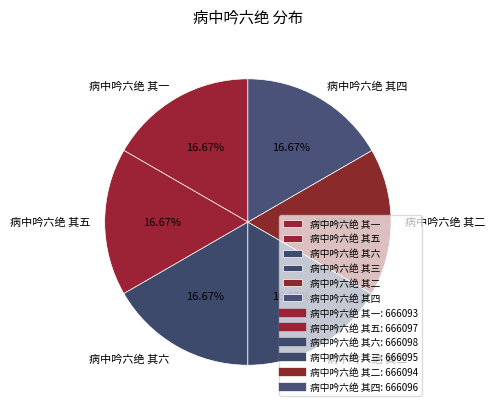

Approximately how many times larger is the value at 病中吟六绝 其一 compared to 病中吟六绝 其二?

1.0